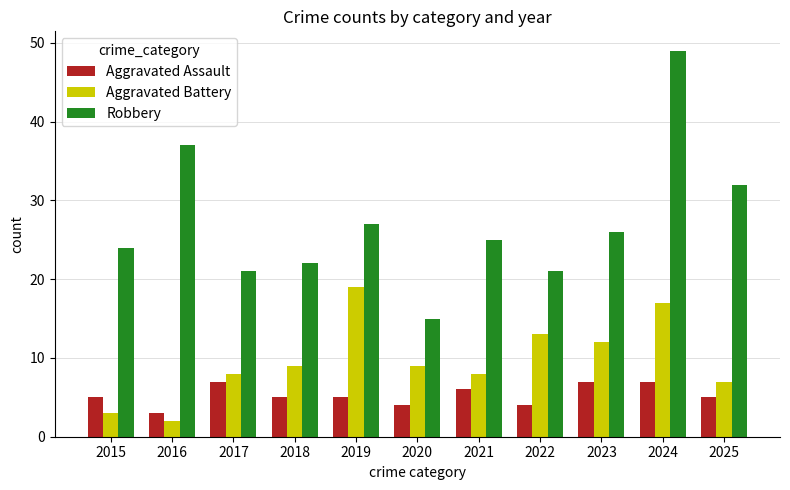

Count the number of categories in the chart.

11